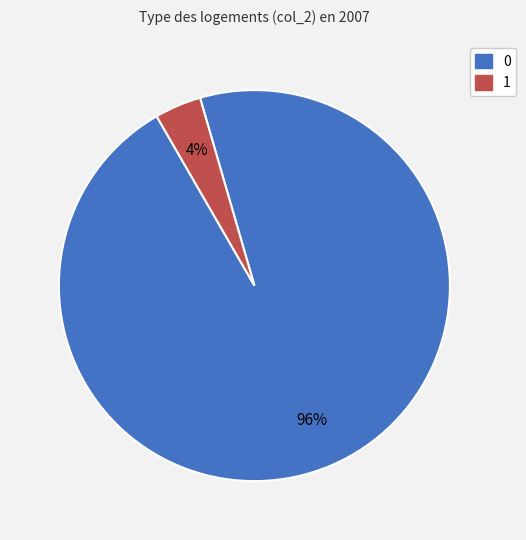

What percentage is the 0 slice, to the nearest percent?

96%